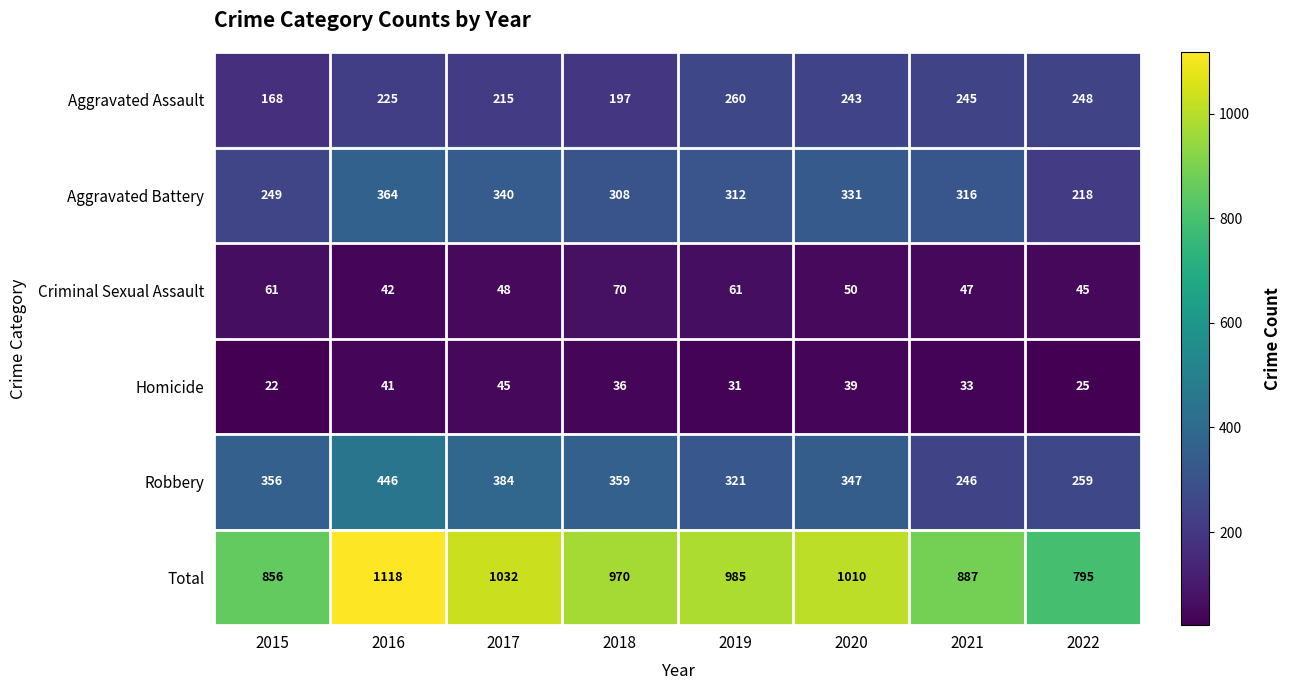

At 2022, list the series in order from largest to smallest.

Total, Robbery, Aggravated Assault, Aggravated Battery, Criminal Sexual Assault, Homicide